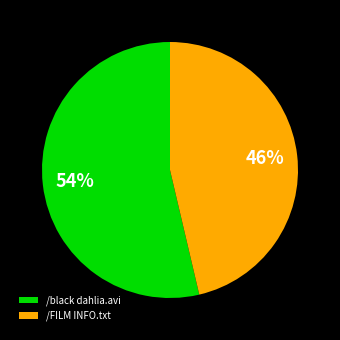

Is it true that /black dahlia.avi is 45% of the pie?

False